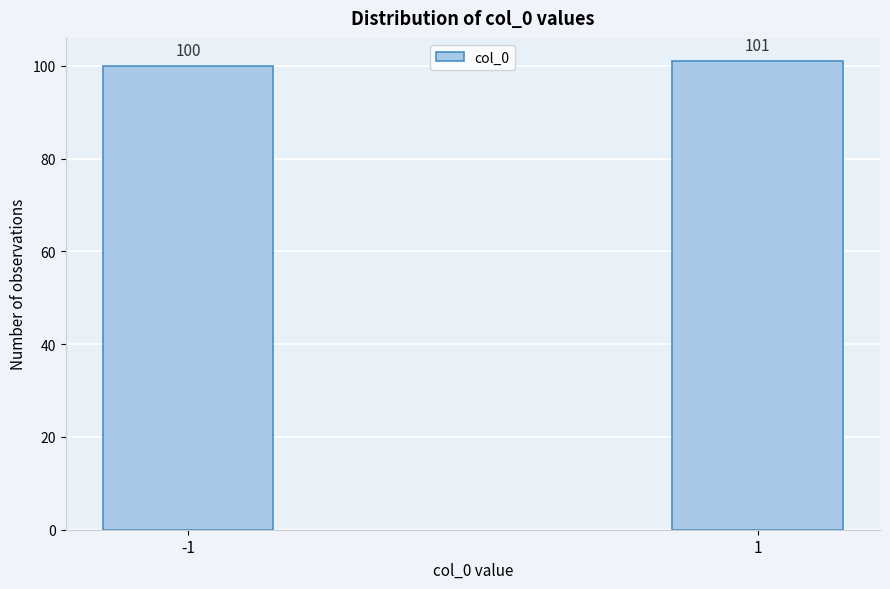

Reading left to right, transcribe all the data shown in this chart.

-1=100	1=101